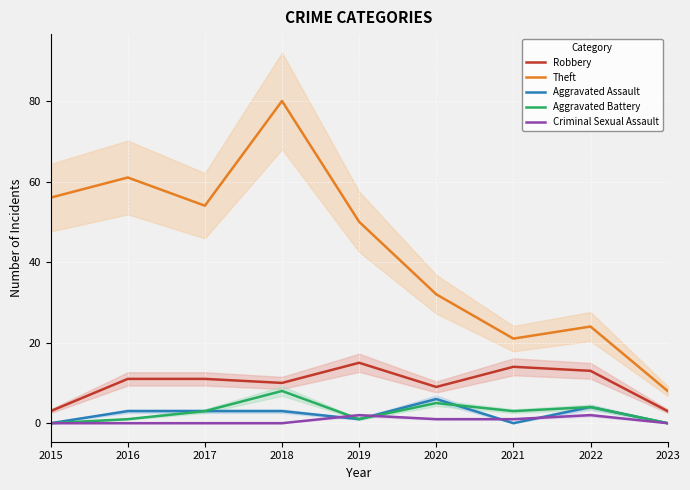

Reading left to right, transcribe all the data shown in this chart.

Robbery: 2015=3	2016=11	2017=11	2018=10	2019=15	2020=9	2021=14	2022=13	2023=3
Theft: 2015=56	2016=61	2017=54	2018=80	2019=50	2020=32	2021=21	2022=24	2023=8
Aggravated Assault: 2015=0	2016=3	2017=3	2018=3	2019=1	2020=6	2021=0	2022=4	2023=0
Aggravated Battery: 2015=0	2016=1	2017=3	2018=8	2019=1	2020=5	2021=3	2022=4	2023=0
Criminal Sexual Assault: 2015=0	2016=0	2017=0	2018=0	2019=2	2020=1	2021=1	2022=2	2023=0